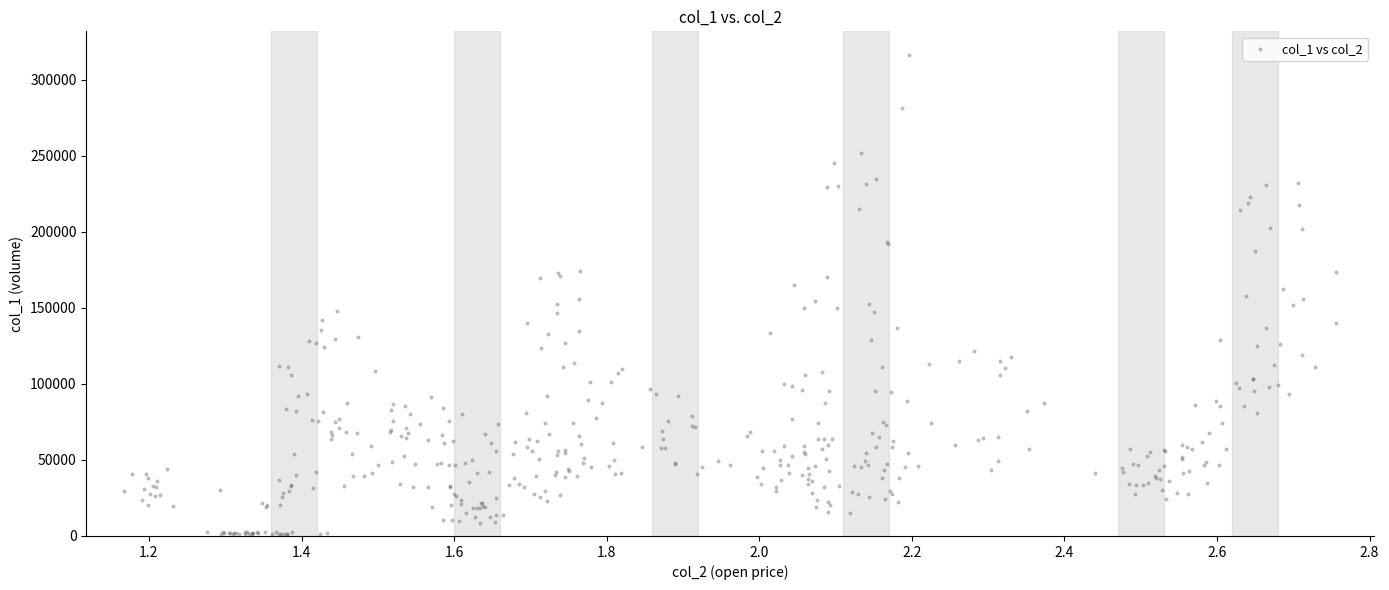

What is the range of Y values (max minus min)?

314862.8